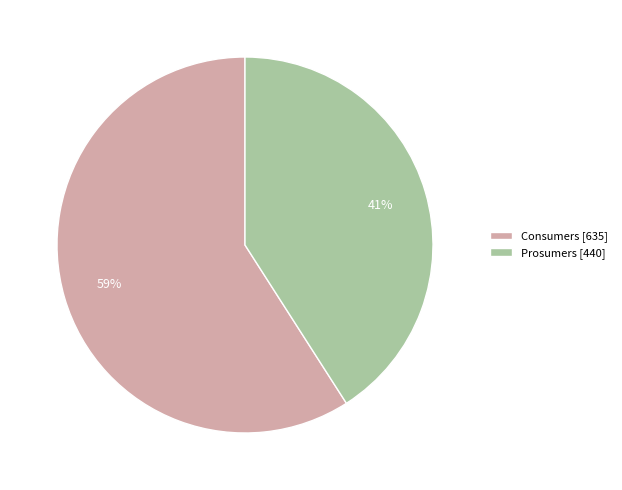

Do Prosumers and Consumers together represent more than half of the pie?

Yes